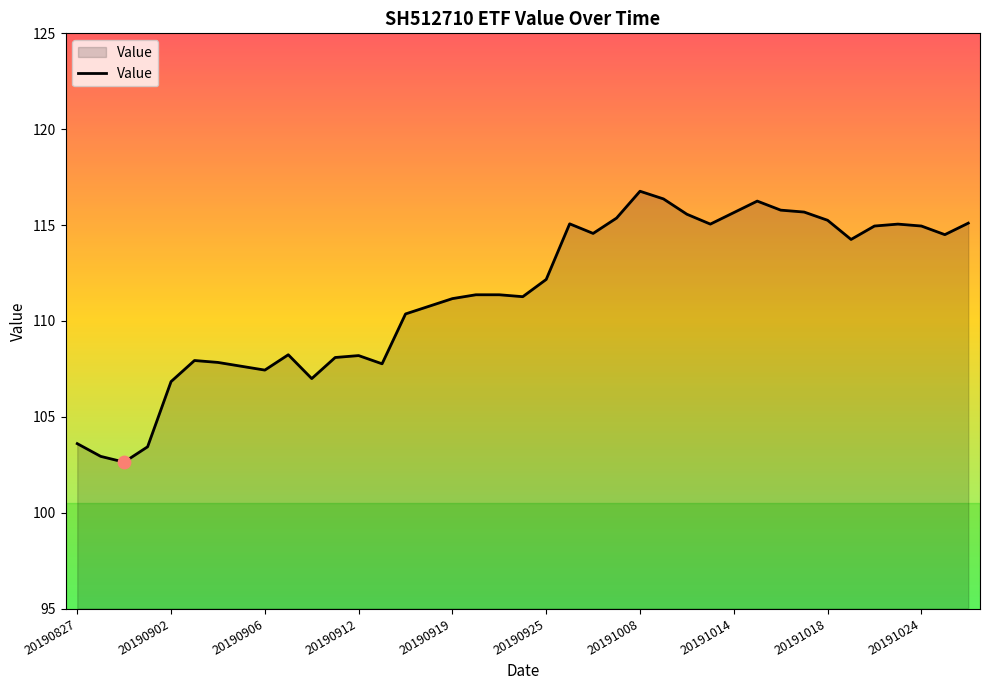

What is the maximum value shown in the chart?

116.8